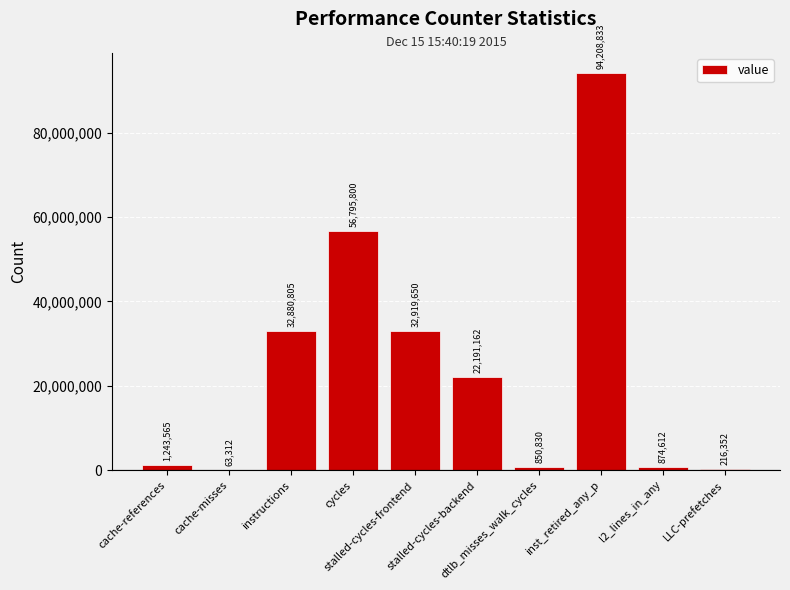

What is the sum of all values?

242244921